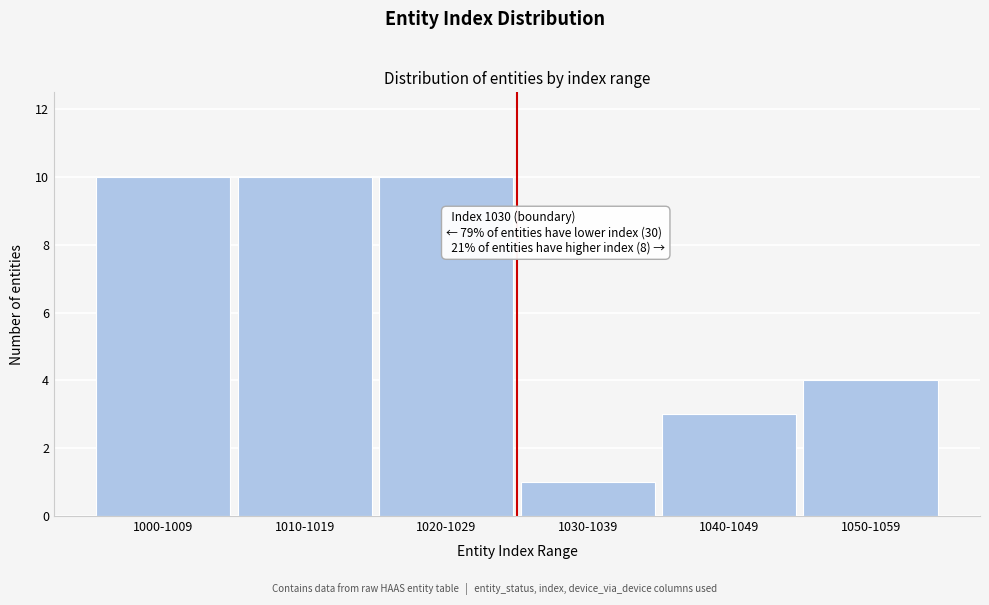

Reading left to right, list all the values displayed in this chart.

10	10	10	1	3	4